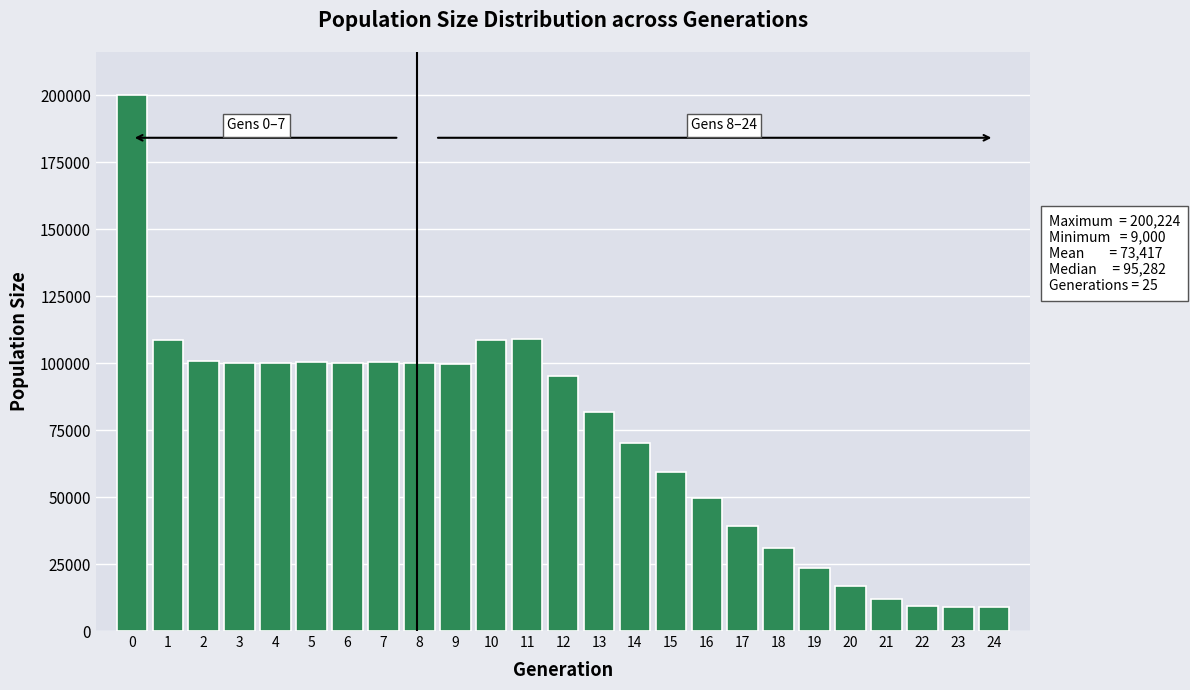

The value at 2 is 158340. True or false?

False